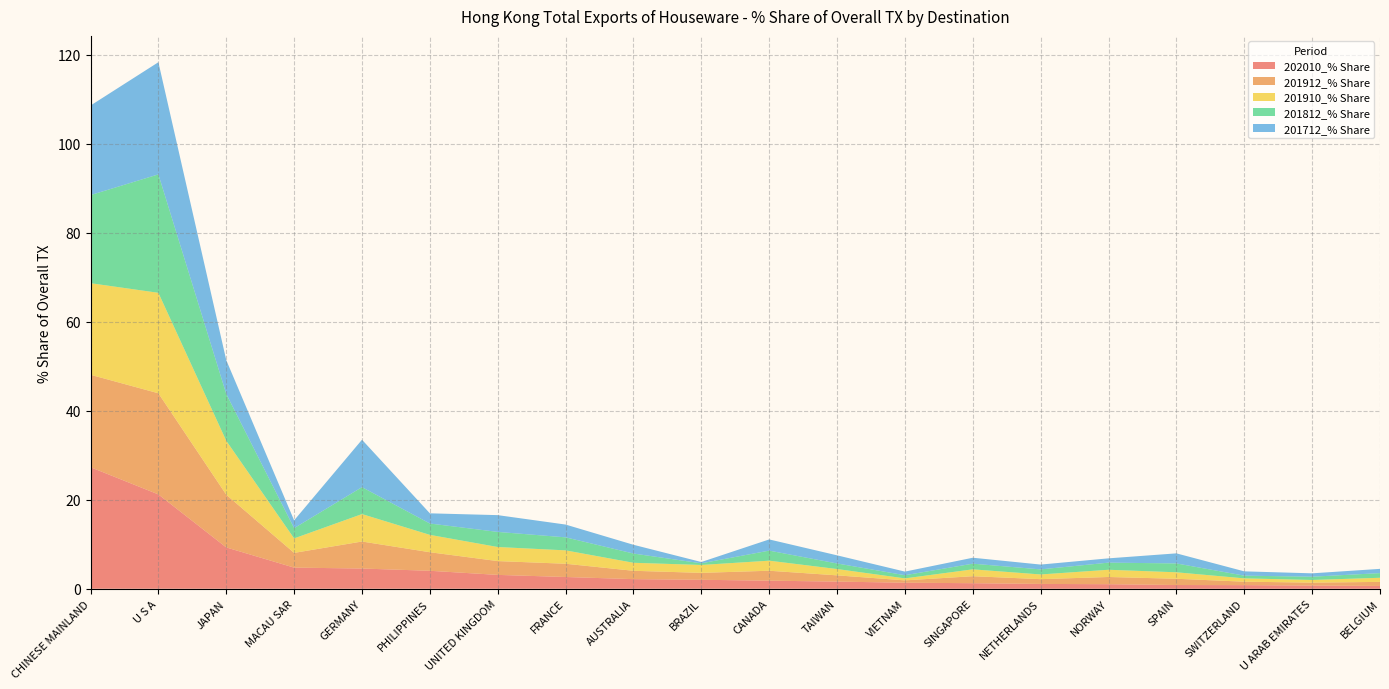

Reading right to left, what are all the values shown in this chart?

202010_% Share: 0.6	0.7	0.8	0.8	1.0	1.1	1.2	1.4	1.6	1.8	2.0	2.2	2.6	3.1	4.0	4.5	4.8	9.3	21.2	27.3
201912_% Share: 0.9	0.7	0.8	1.4	1.6	1.1	1.6	0.5	1.4	2.2	1.6	1.9	3.0	3.1	4.2	6.1	3.3	11.9	22.7	20.8
201910_% Share: 0.9	0.6	0.7	1.5	1.6	1.1	1.5	0.4	1.4	2.3	1.8	1.8	3.0	3.2	3.9	6.2	3.3	12.1	22.6	20.6
201812_% Share: 1.0	0.7	0.6	2.0	1.6	1.1	1.3	0.7	1.3	2.3	0.4	2.1	2.9	3.4	2.6	6.1	2.3	10.5	26.6	19.8
201712_% Share: 1.0	0.8	1.0	2.3	1.0	1.1	1.3	0.8	1.8	2.5	0.3	2.0	2.9	3.8	2.3	10.7	1.8	7.6	25.2	20.1